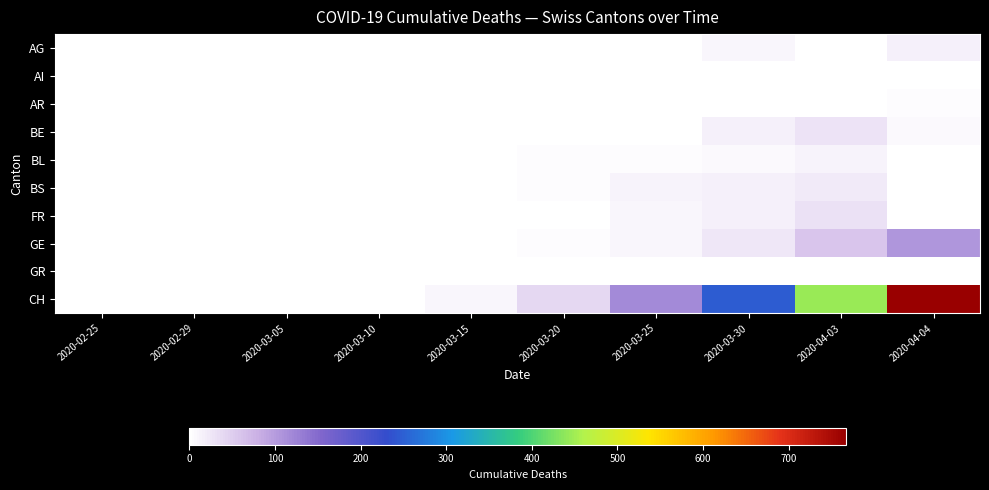

What is the difference between the highest and lowest values at 2020-03-30?

248